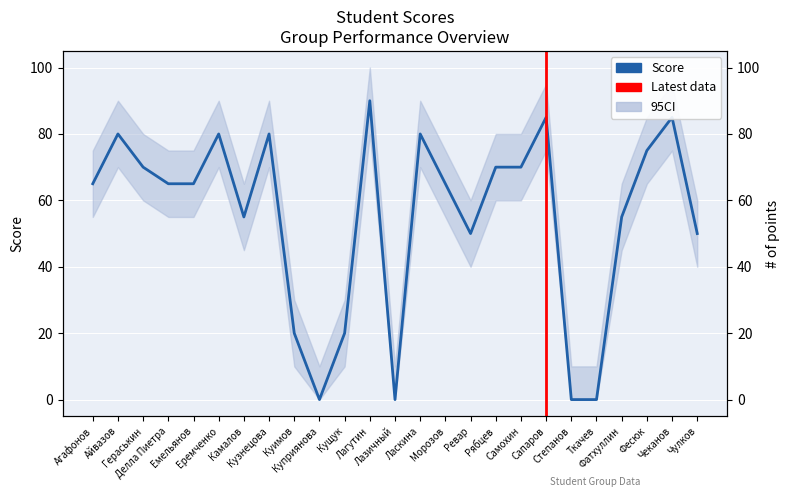

What position from the right is Рябцев?

9